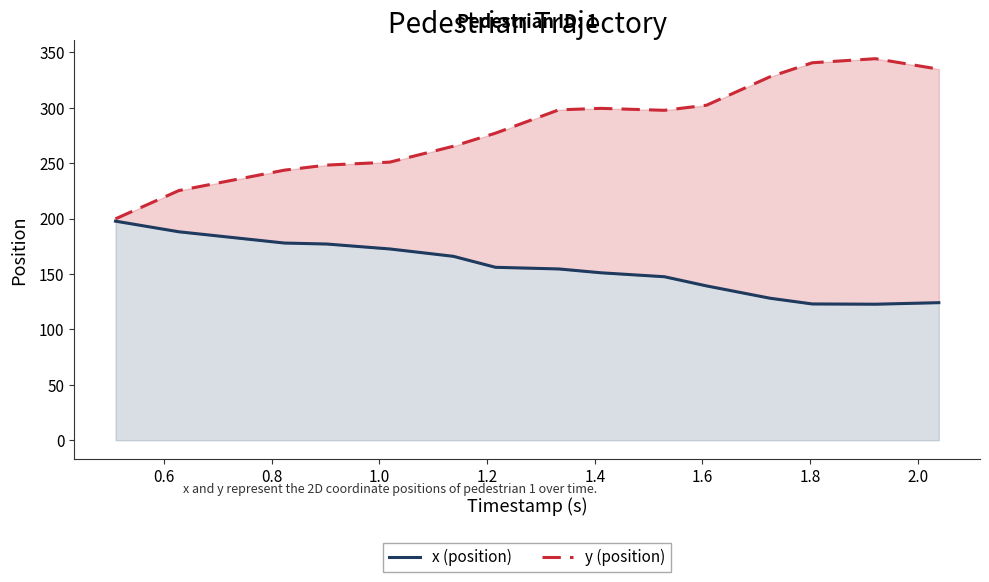

Is it true that y (position) equals 111.3 at 11?

False